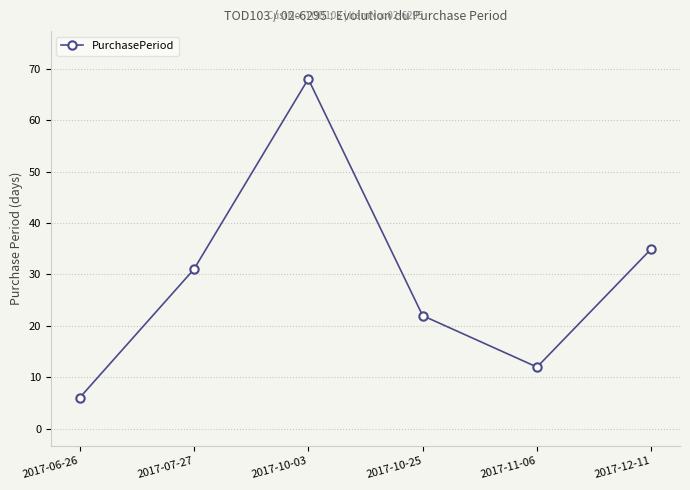

The value at 2017-07-27 is 7. True or false?

False